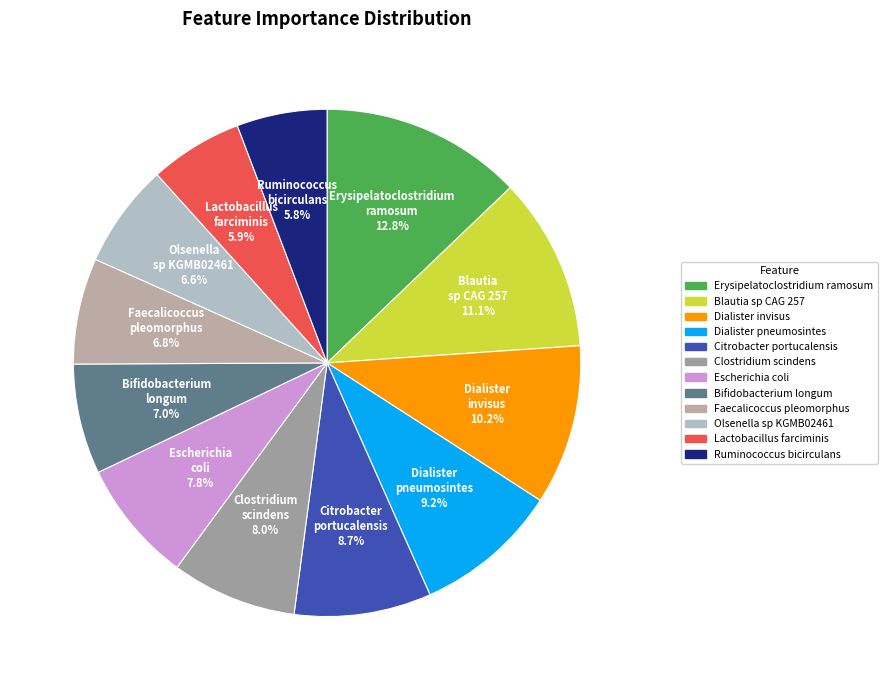

How many slices are in this pie chart?

12